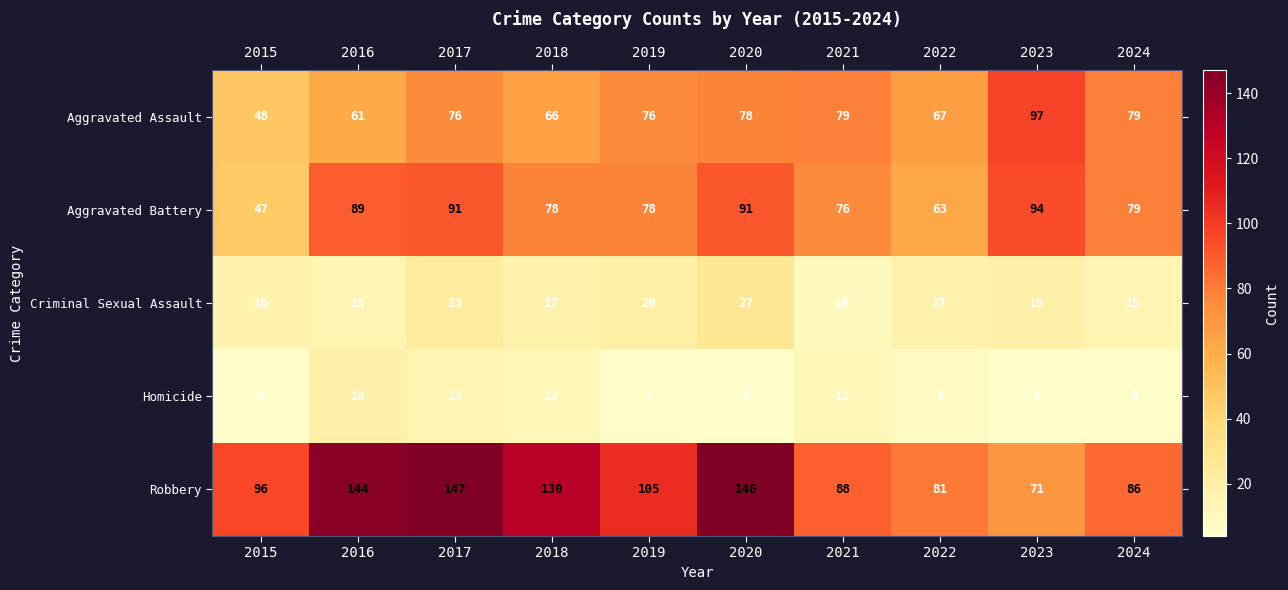

The value of Aggravated Assault at 2019 is 76. True or false?

True